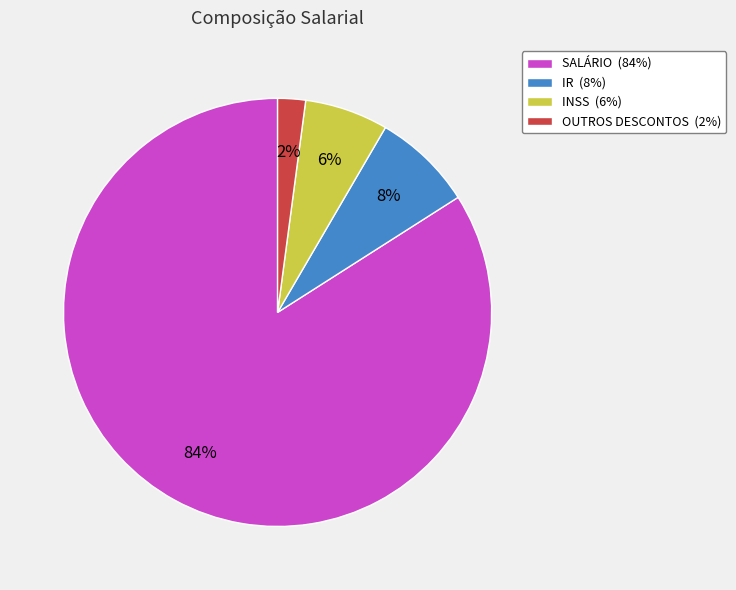

What is the majority slice?

SALÁRIO